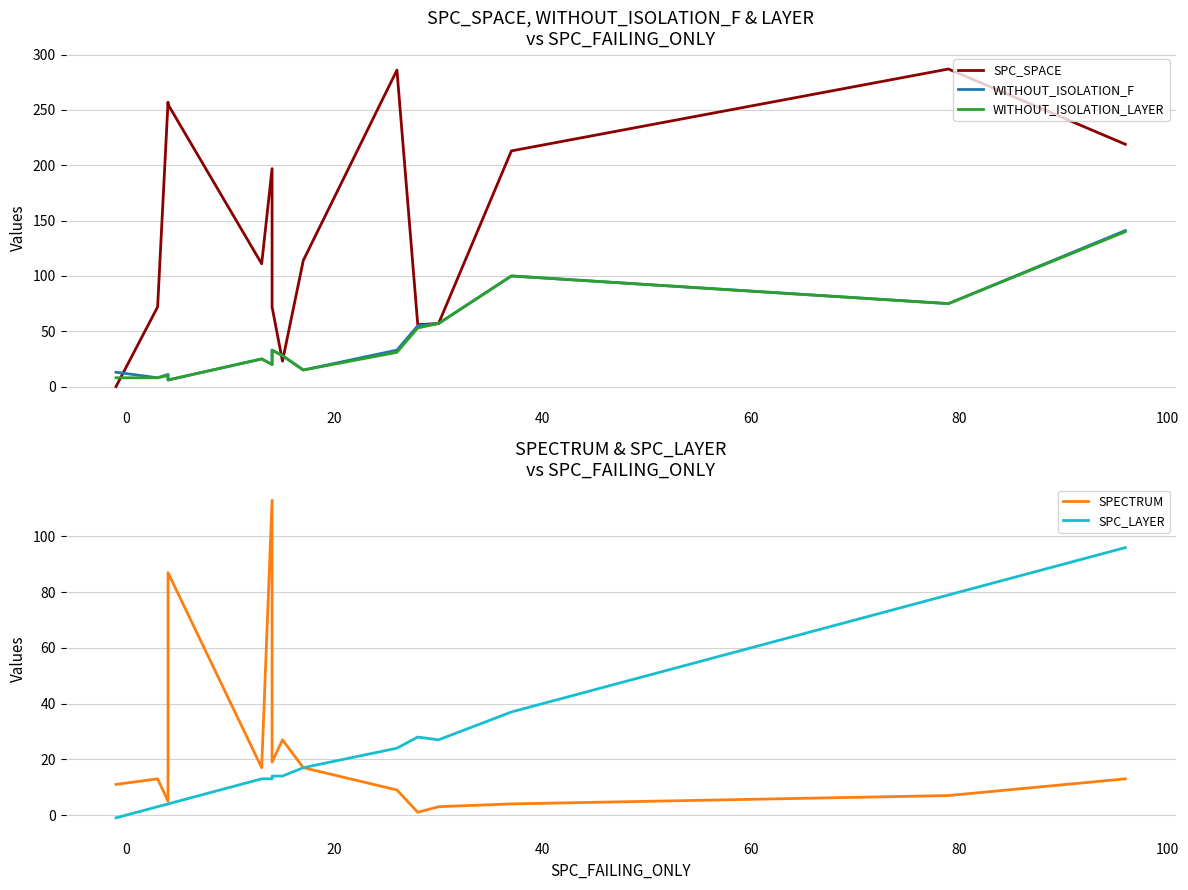

What is the maximum value for SPECTRUM?

113